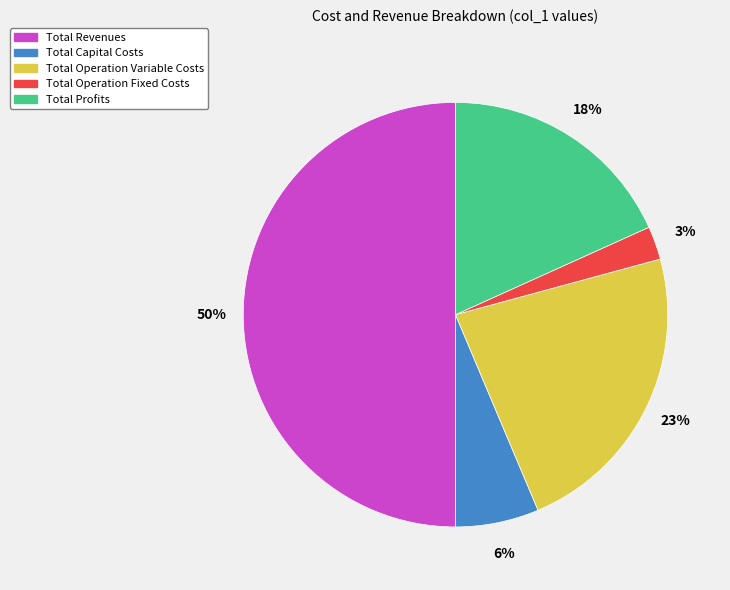

Combined, do Total Operation Variable Costs and Total Operation Fixed Costs account for over 50%?

No